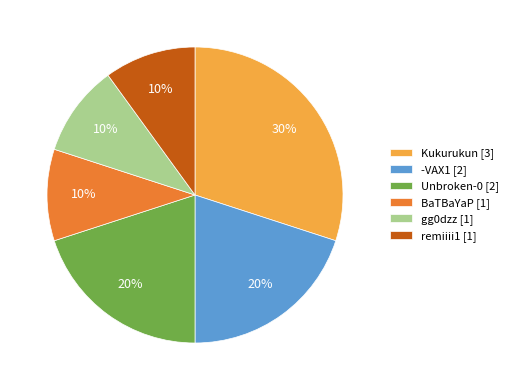

Is there a majority slice in this chart?

No